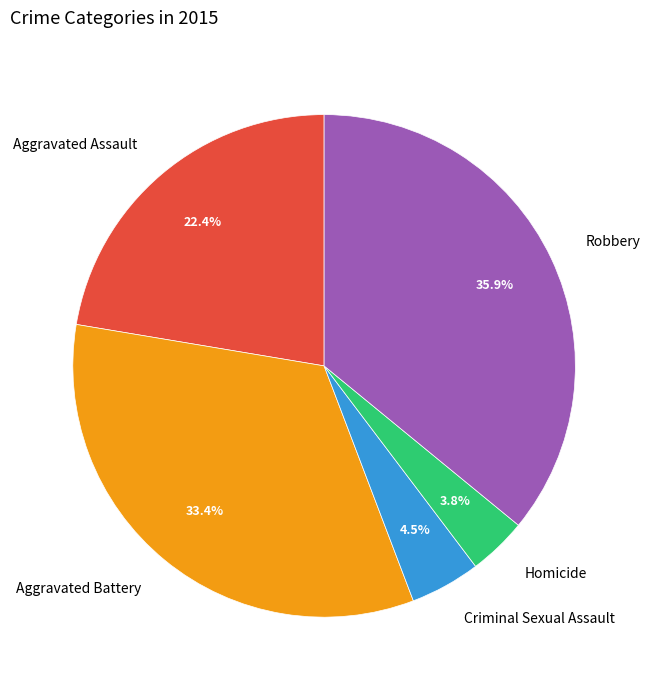

What percentage is the Homicide slice, to the nearest percent?

4%